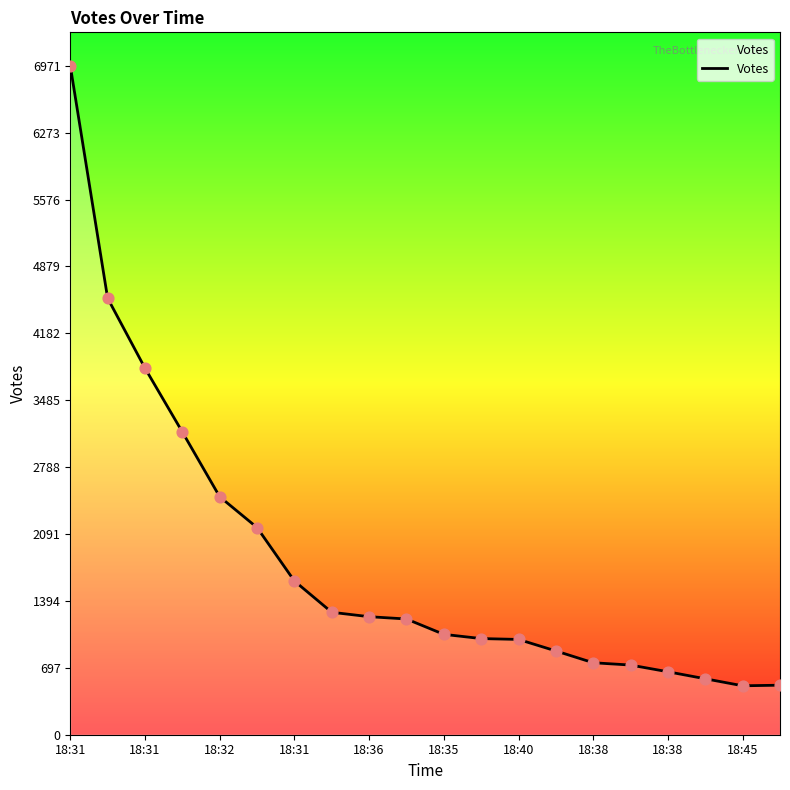

What is the greatest value displayed?

6971